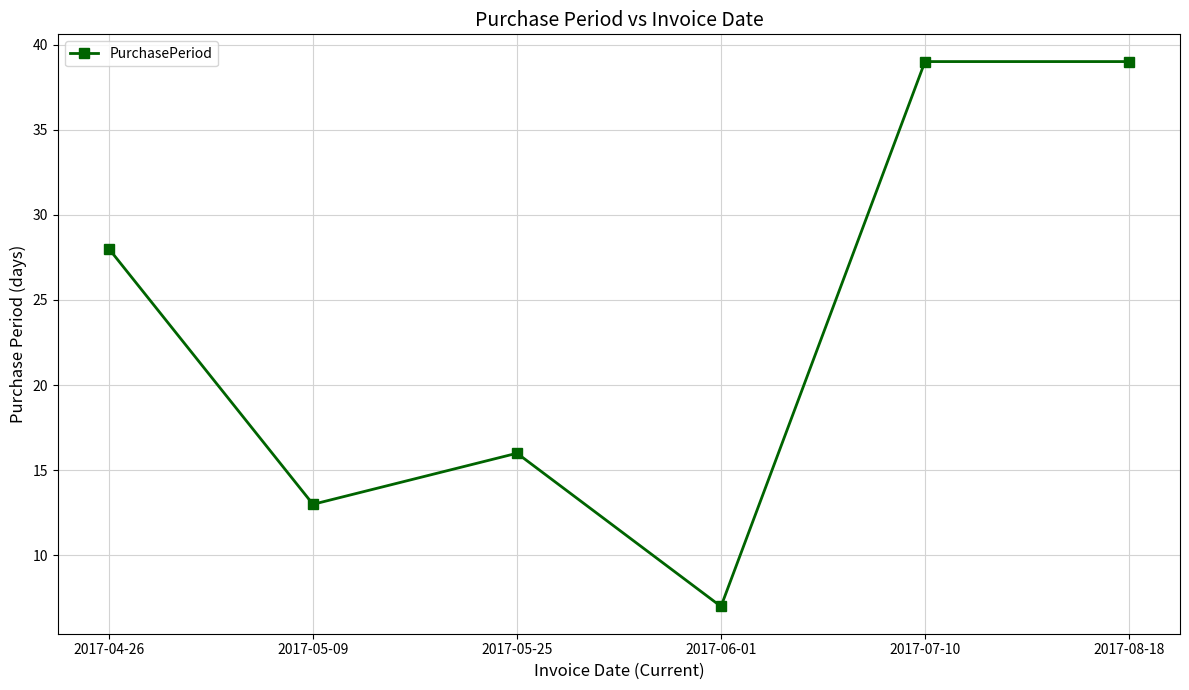

Reading left to right, transcribe all the data shown in this chart.

2017-04-26=28	2017-05-09=13	2017-05-25=16	2017-06-01=7	2017-07-10=39	2017-08-18=39